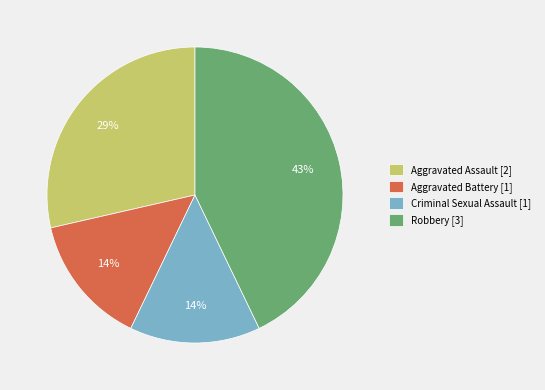

The Criminal Sexual Assault [1] slice represents 14% of the pie. True or false?

True